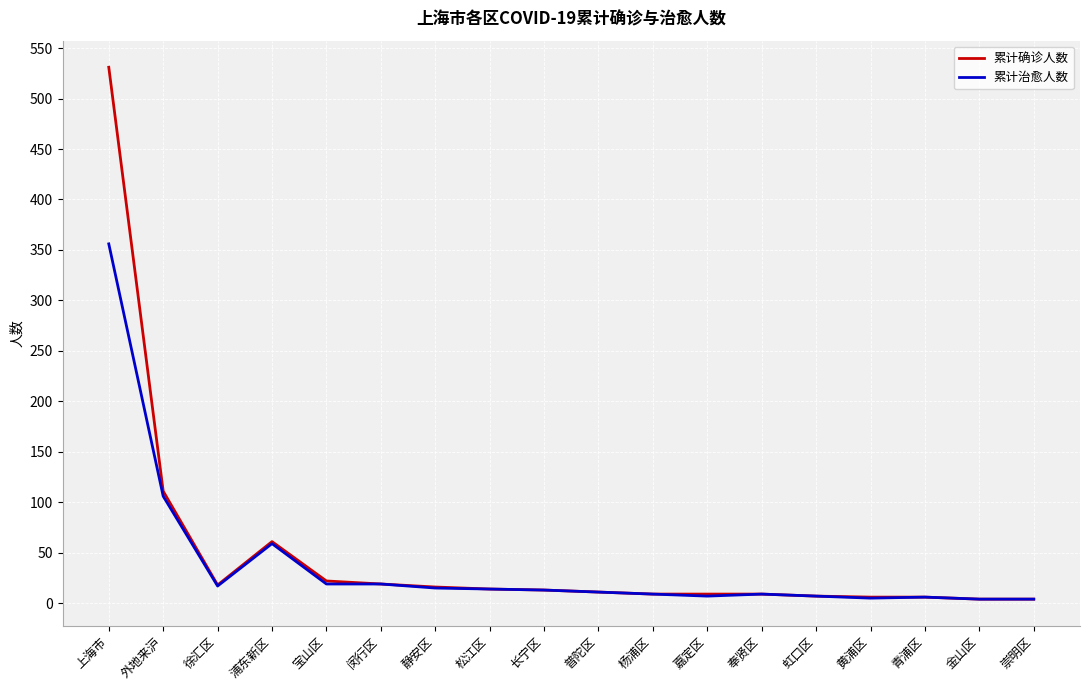

What is the total value across all series at 长宁区?

26